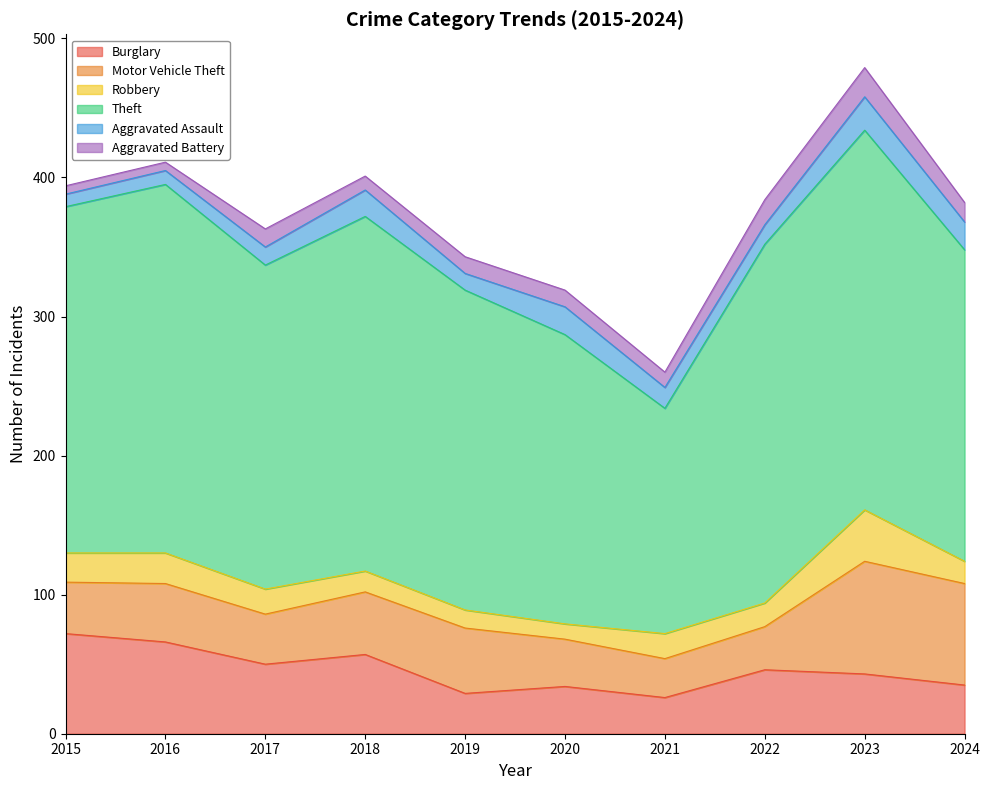

What is the value of the Aggravated Battery point at the 4th from the left?

10